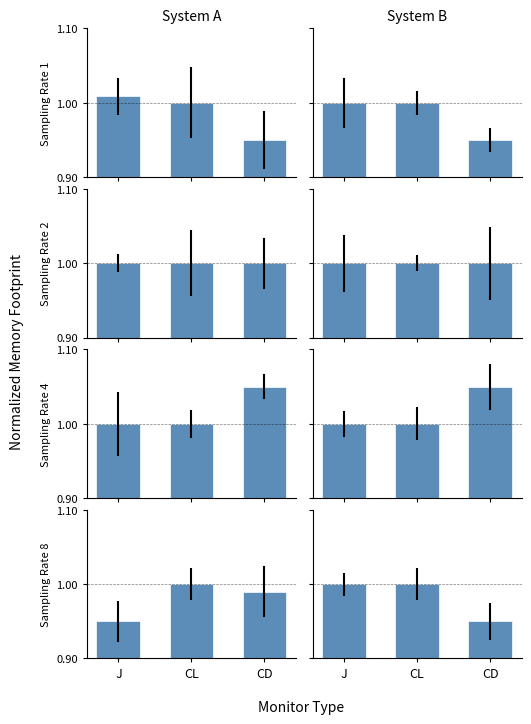

At which category is the sum across all series the highest?

J